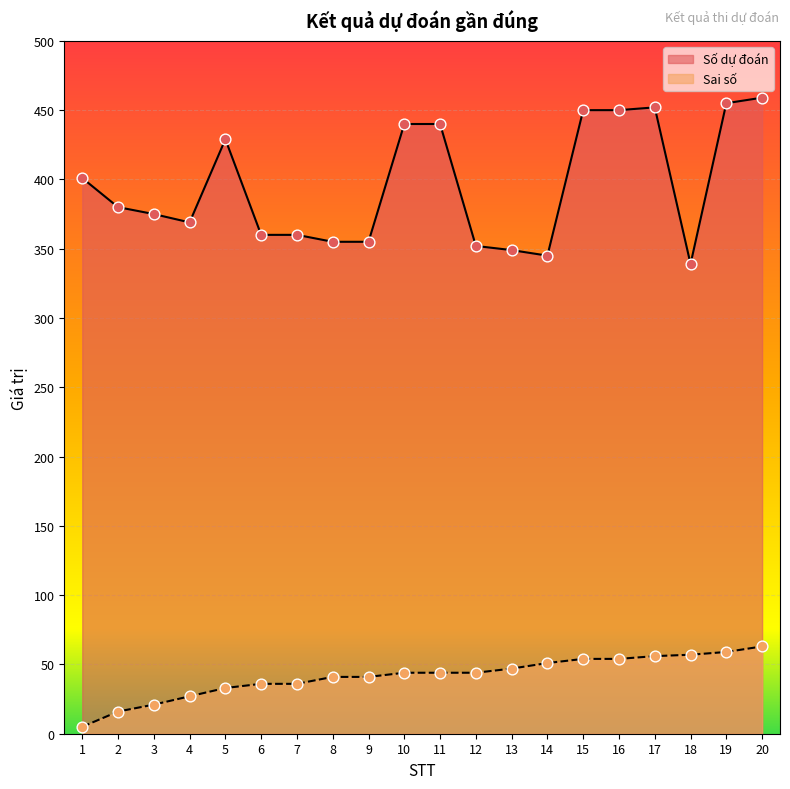

What are all the series names shown in the legend?

Số dự đoán, Sai số